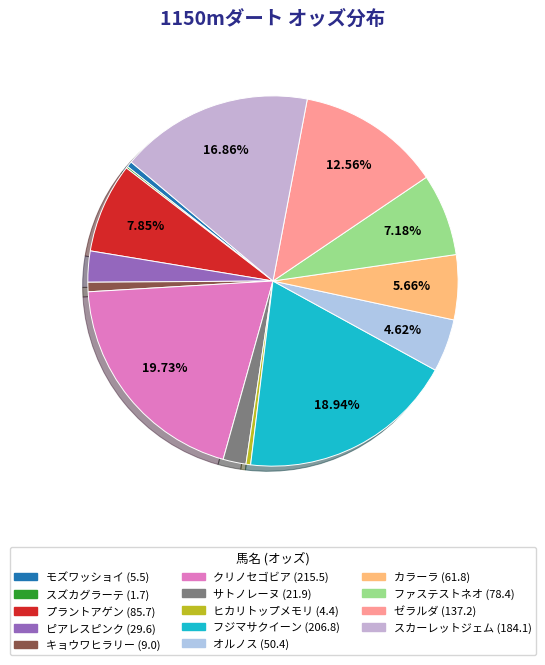

Does any single category account for the majority?

No